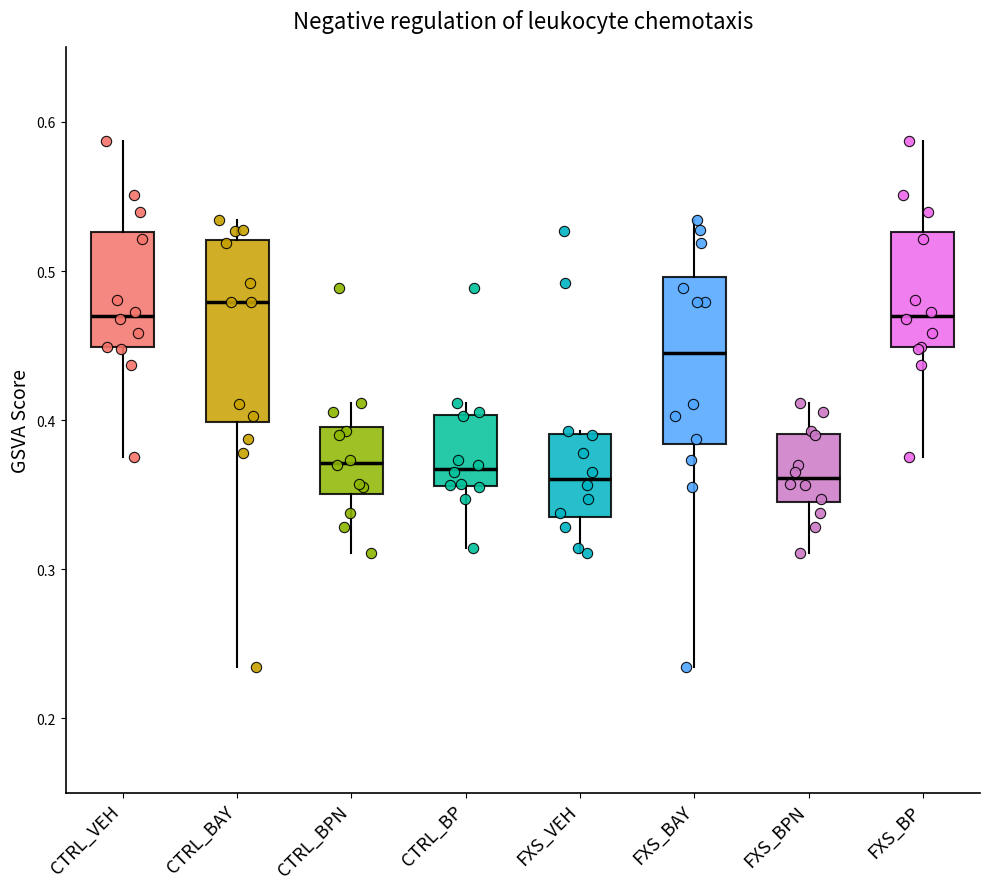

Reading left to right, read every box against the y-axis: the position of its median line, the range the box covers, and the ends of its whiskers. The values are not printed on the chart, so give them approximately, as read against the axis.

CTRL_VEH: median 0.47, box 0.45 to 0.53, whiskers 0.38 to 0.59
CTRL_BAY: median 0.48, box 0.40 to 0.52, whiskers 0.23 to 0.53
CTRL_BPN: median 0.37, box 0.35 to 0.40, whiskers 0.31 to 0.41
CTRL_BP: median 0.37, box 0.36 to 0.40, whiskers 0.31 to 0.41
FXS_VEH: median 0.36, box 0.34 to 0.39, whiskers 0.31 to 0.39
FXS_BAY: median 0.45, box 0.38 to 0.50, whiskers 0.23 to 0.53
FXS_BPN: median 0.36, box 0.34 to 0.39, whiskers 0.31 to 0.41
FXS_BP: median 0.47, box 0.45 to 0.53, whiskers 0.38 to 0.59